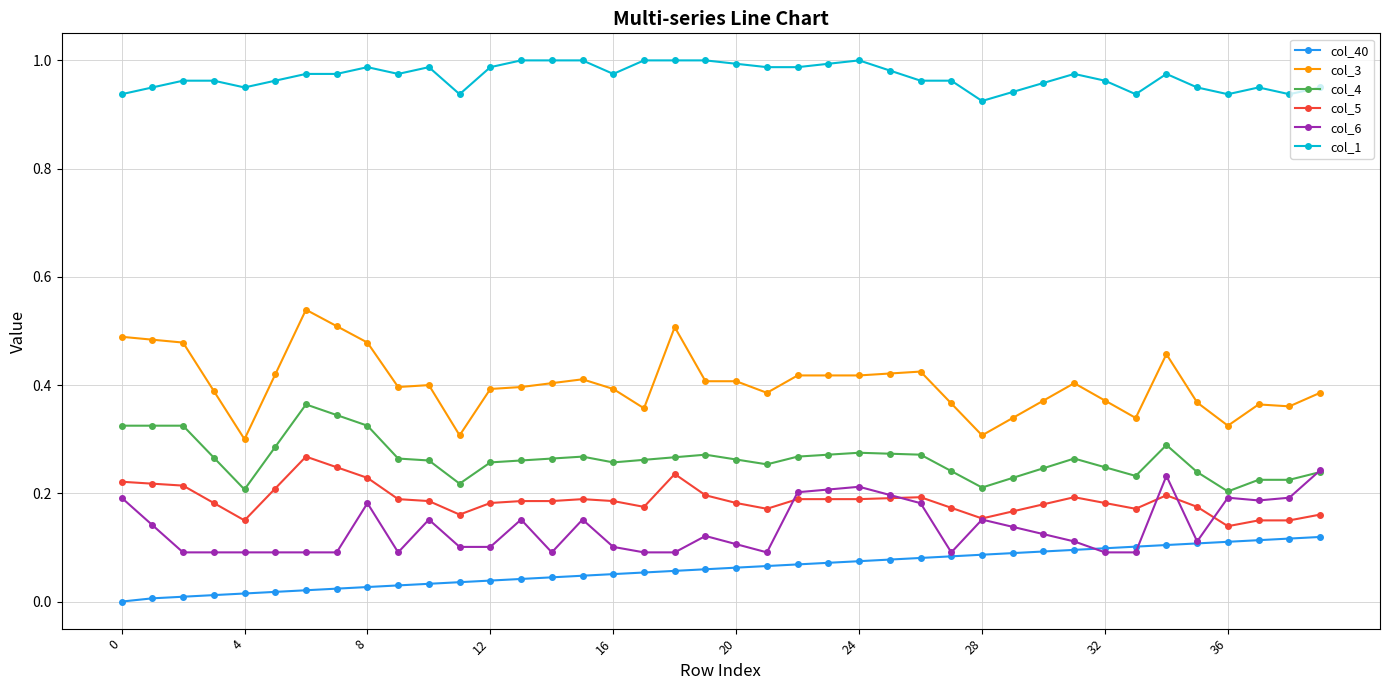

True or false: col_4 and col_3 cross at least once.

False